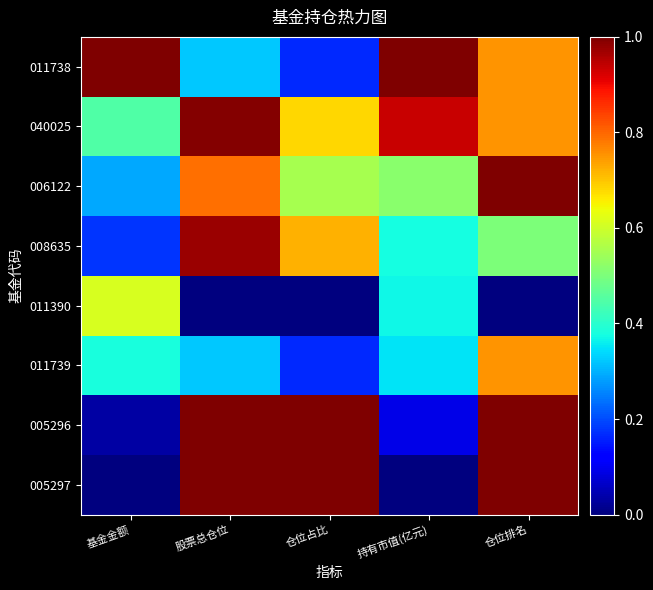

Reading left to right, transcribe all the data shown in this chart.

011738: 基金金额=1.0	股票总仓位=0.3	仓位占比=0.2	持有市值(亿元)=1.0	仓位排名=0.8
040025: 基金金额=0.4	股票总仓位=1.0	仓位占比=0.7	持有市值(亿元)=0.9	仓位排名=0.8
006122: 基金金额=0.3	股票总仓位=0.8	仓位占比=0.6	持有市值(亿元)=0.5	仓位排名=1.0
008635: 基金金额=0.2	股票总仓位=1.0	仓位占比=0.7	持有市值(亿元)=0.4	仓位排名=0.5
011390: 基金金额=0.6	股票总仓位=0.0	仓位占比=0.0	持有市值(亿元)=0.4	仓位排名=0.0
011739: 基金金额=0.4	股票总仓位=0.3	仓位占比=0.2	持有市值(亿元)=0.3	仓位排名=0.8
005296: 基金金额=0.0	股票总仓位=1.0	仓位占比=1.0	持有市值(亿元)=0.1	仓位排名=1.0
005297: 基金金额=0.0	股票总仓位=1.0	仓位占比=1.0	持有市值(亿元)=0.0	仓位排名=1.0